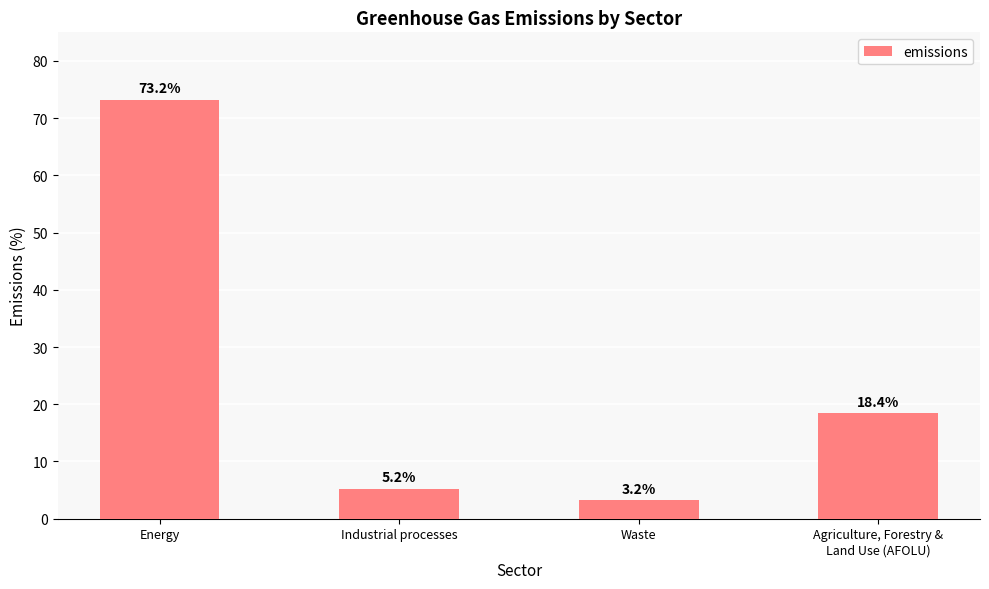

List the labels in order of value, largest first.

Energy, Agriculture, Forestry &
Land Use (AFOLU), Industrial processes, Waste